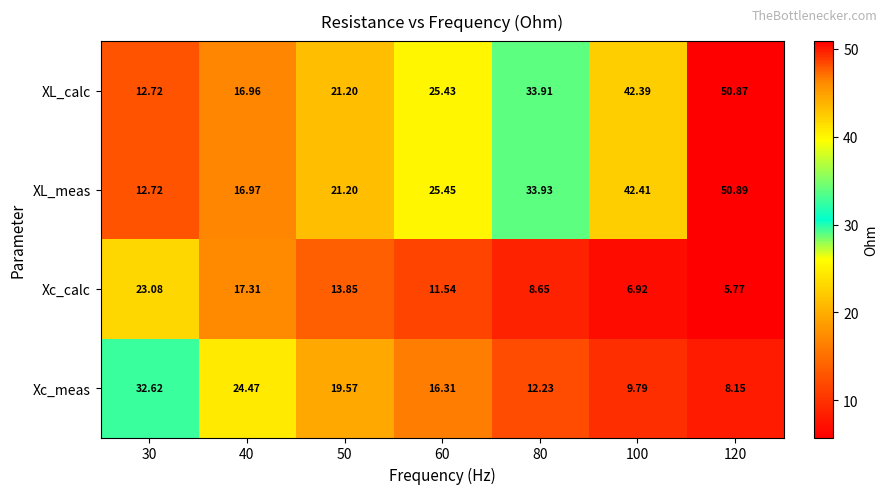

How many values in the Xc_calc series are below 11?

3